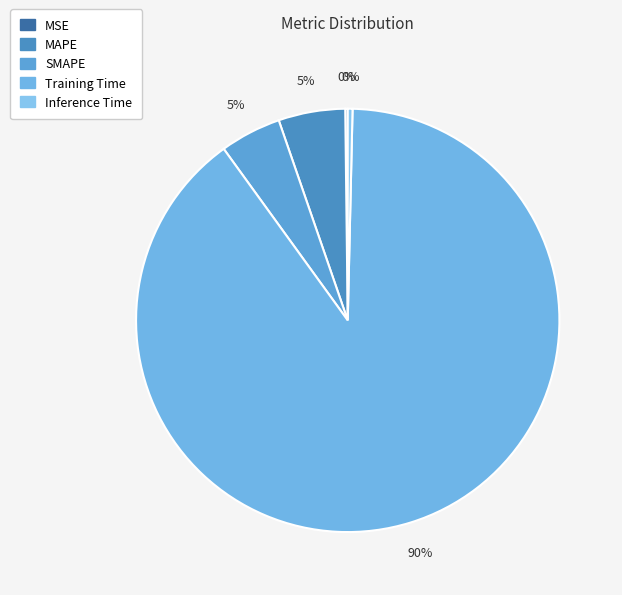

Is MSE the majority of the pie?

No